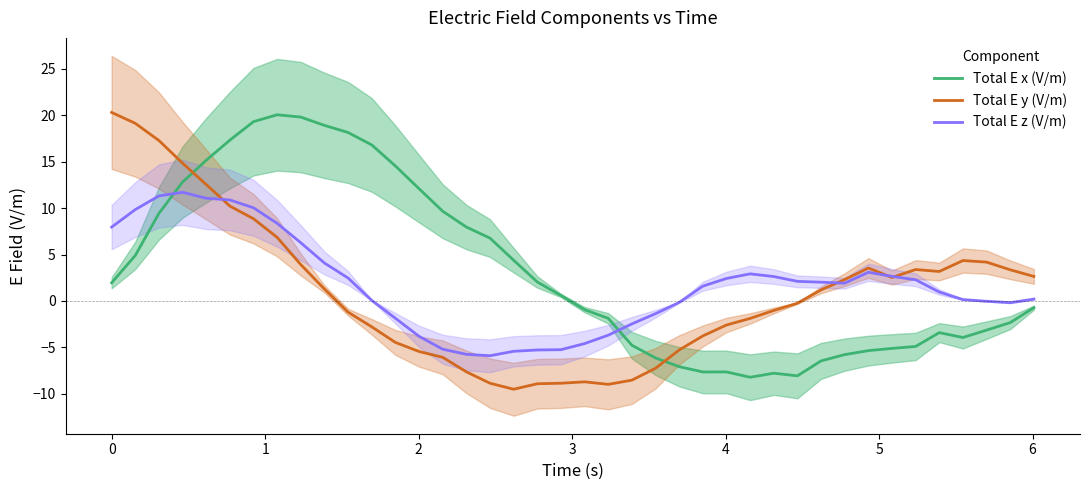

What are all the series names shown in the legend?

Total E x (V/m), Total E y (V/m), Total E z (V/m)